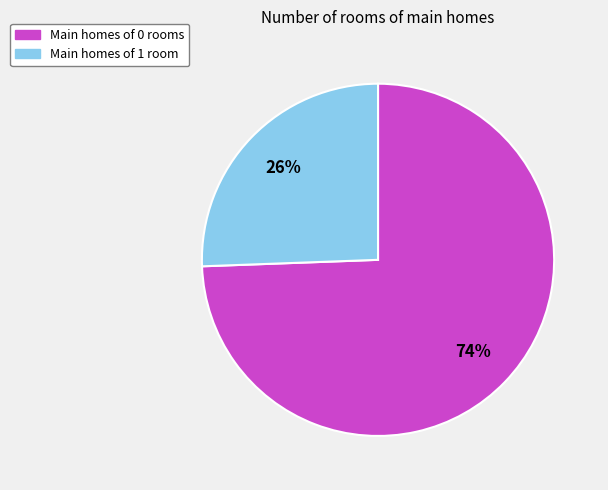

Does any single category account for the majority?

Yes